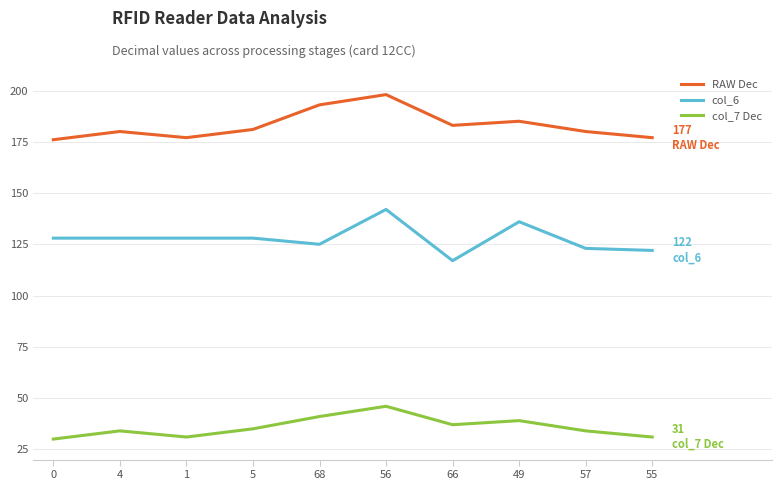

At 66, list the series in order from largest to smallest.

RAW Dec, col_6, col_7 Dec